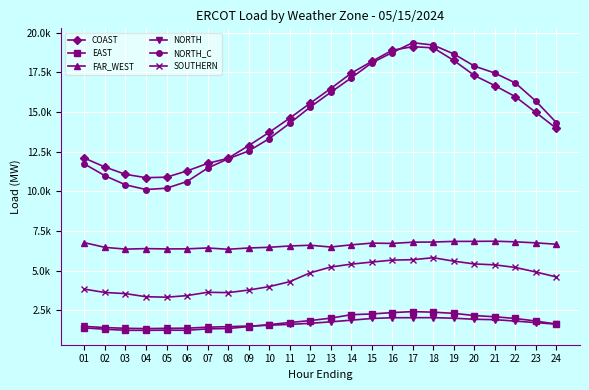

What is the maximum value for NORTH_C?

19364.8